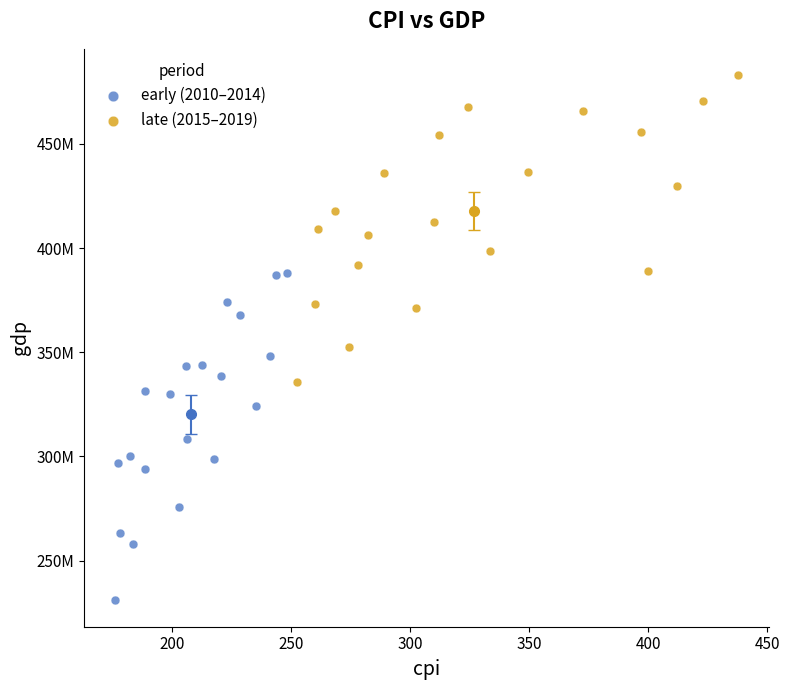

What are all the series names shown in the legend?

early (2010–2014), late (2015–2019)